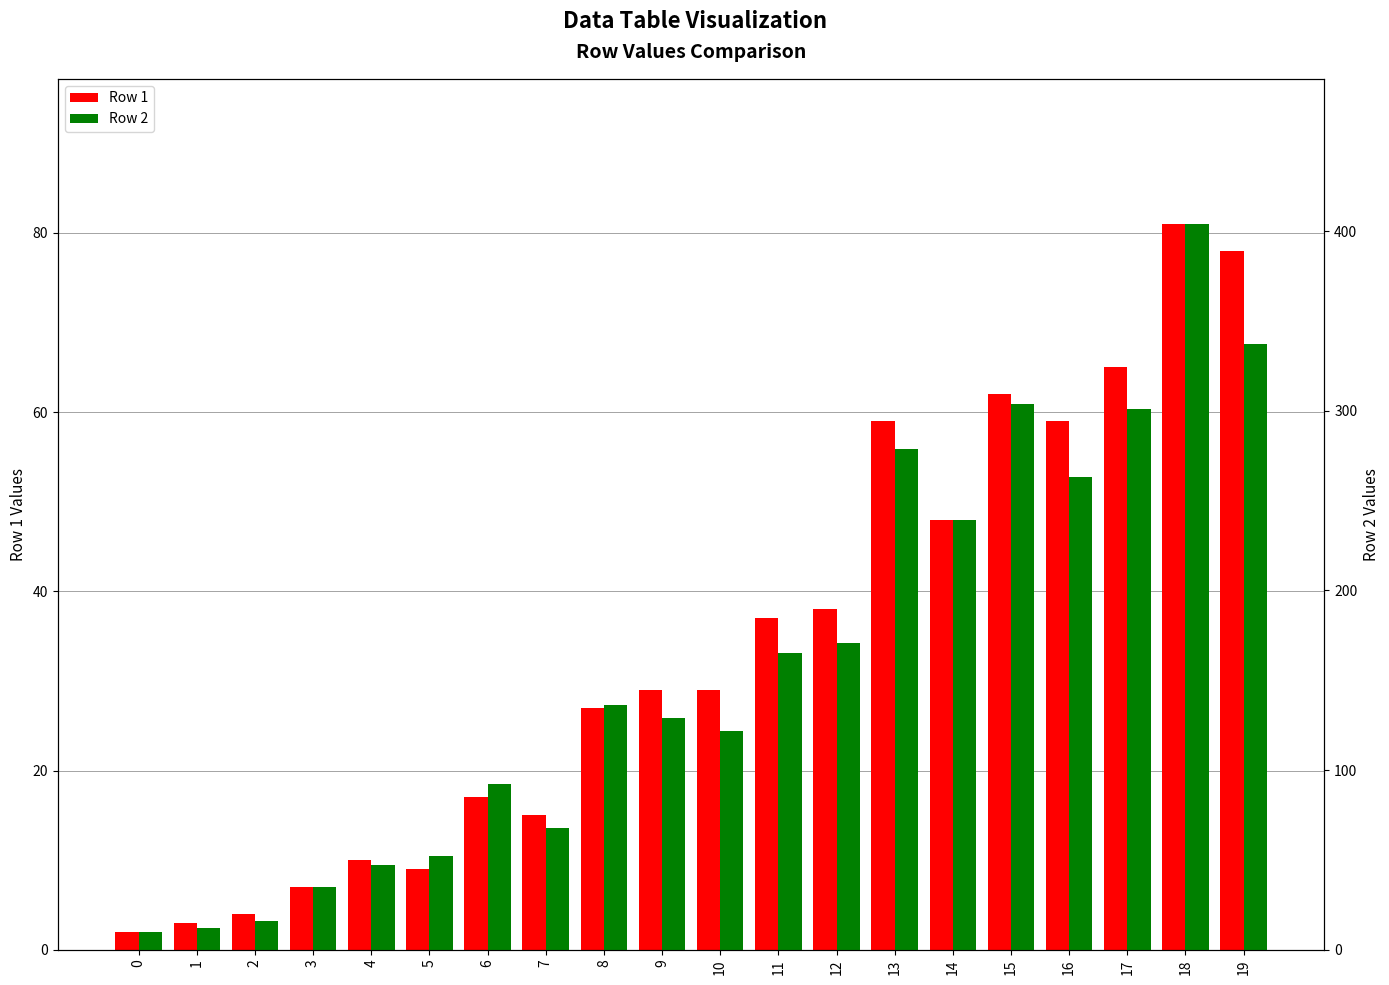

What is the total value across all series at 19?

415